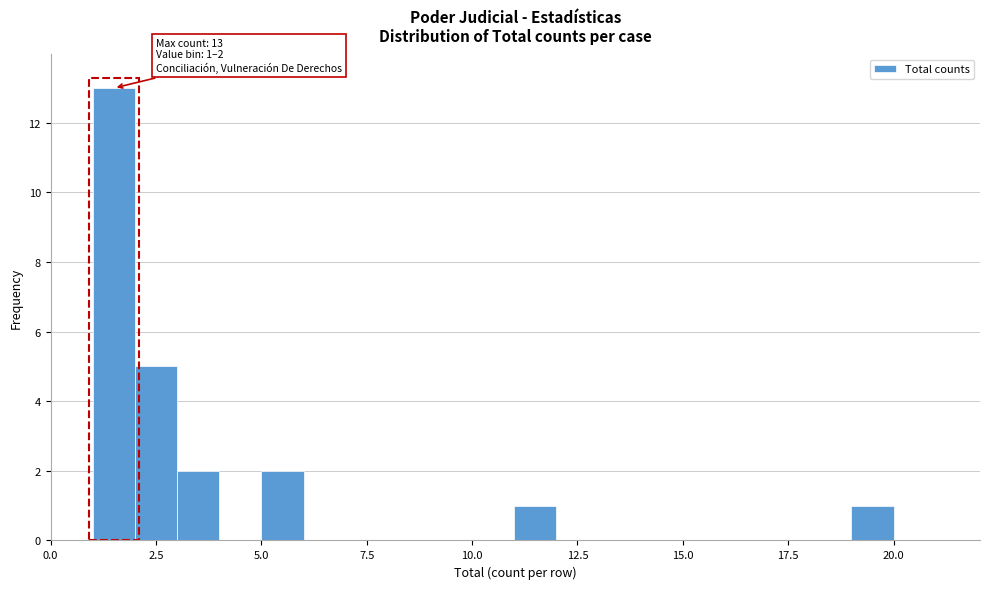

Around what value on the x-axis is the tallest bar? Give the approximate position of its centre, as read against the axis.

1.5